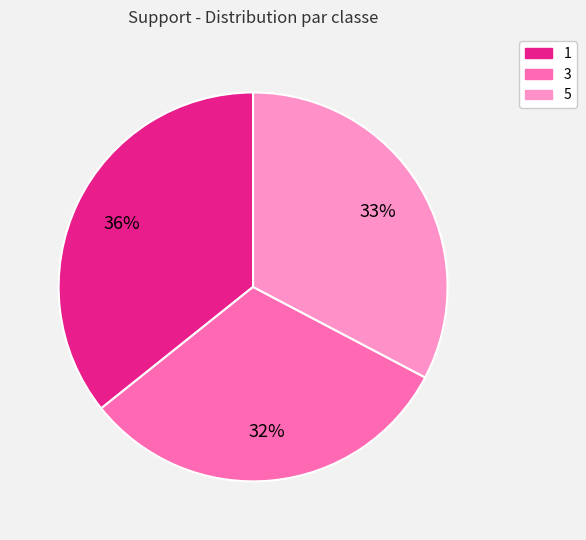

To the nearest percent, what percentage of the pie is 3?

32%